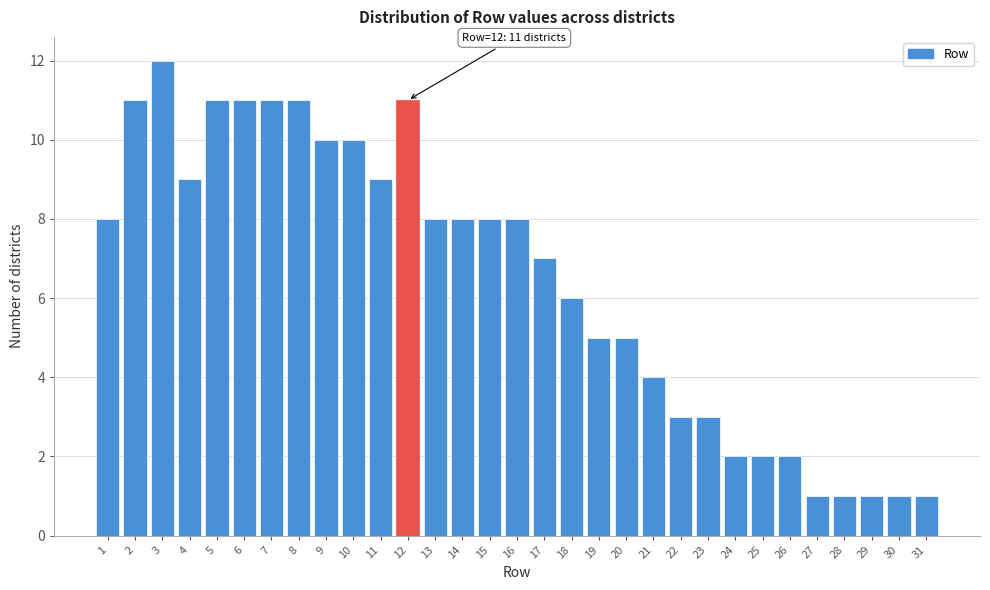

True or false: the data shows 13 at 9.

False